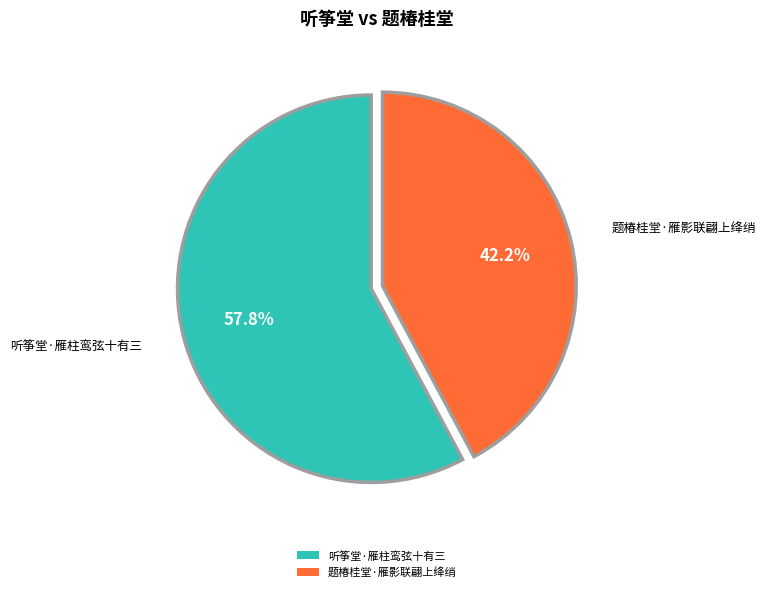

Which slice represents more than half of the pie?

听筝堂·雁柱鸾弦十有三